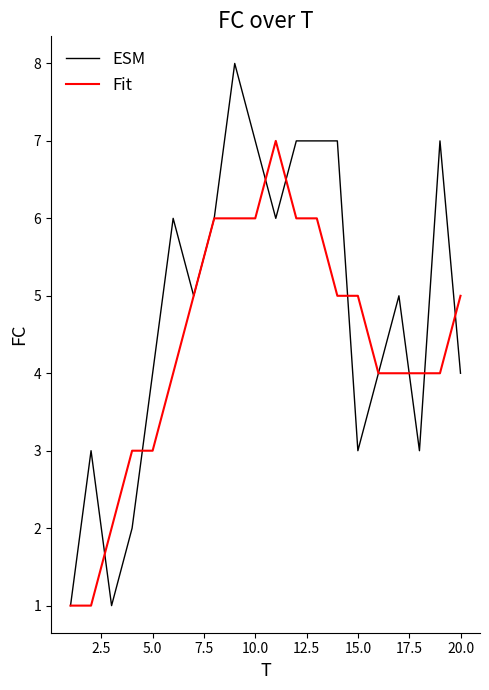

List the series in order of their overall mean, lowest first.

Fit, ESM